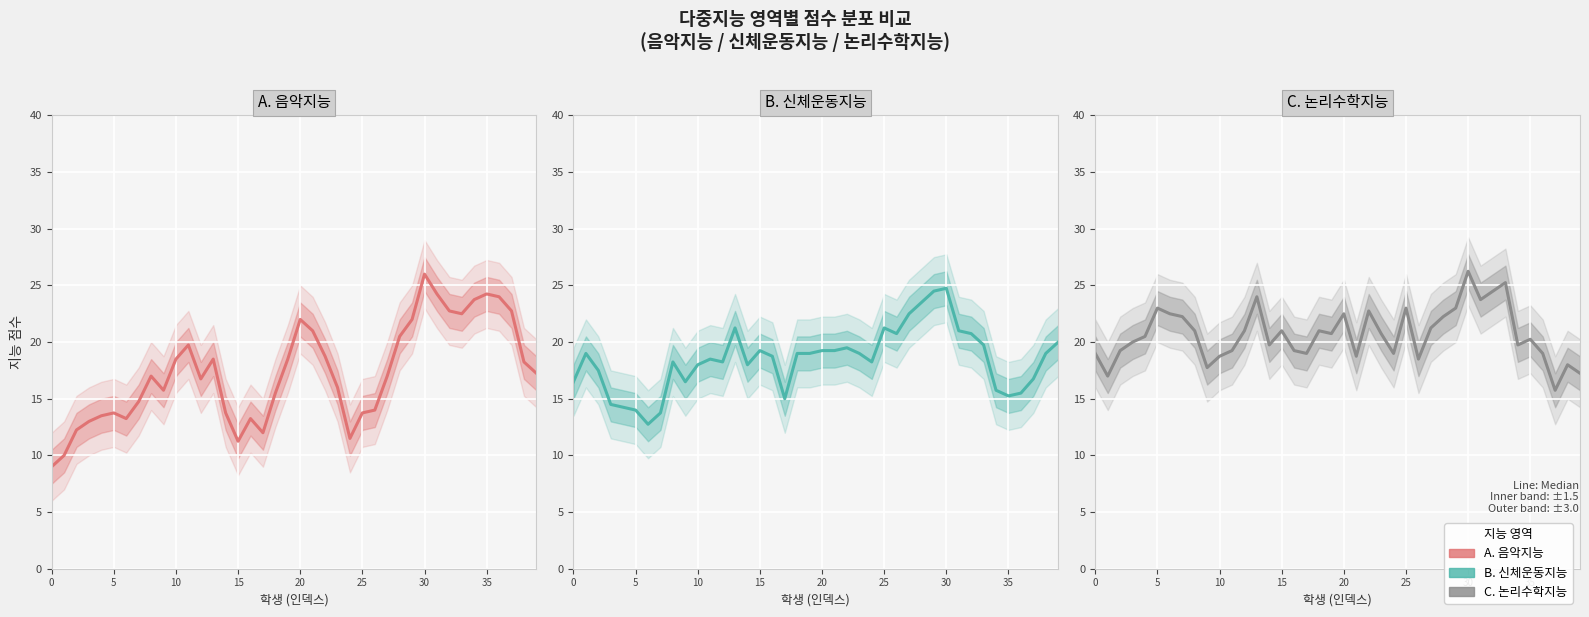

What is the value of the A. 음악지능 point at the 7th from the left?

13.2